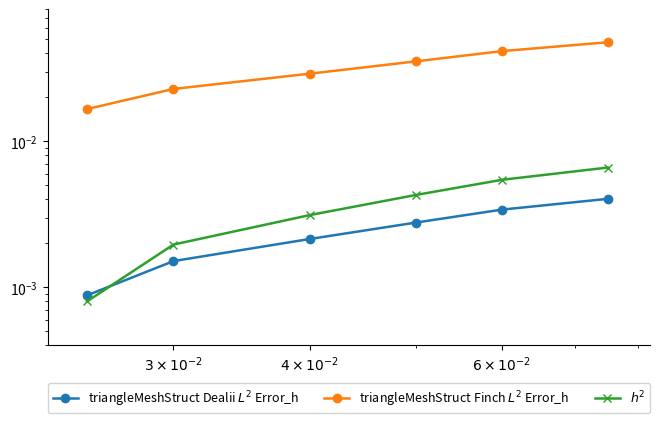

What are all the series names shown in the legend?

triangleMeshStruct Dealii $L^2$ Error_h, triangleMeshStruct Finch $L^2$ Error_h, $h^2$